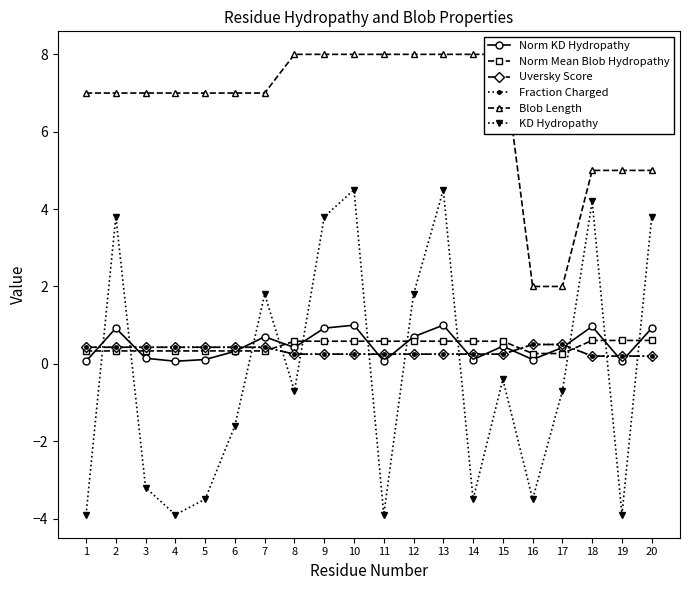

What is the value of the KD Hydropathy point at the 13th from the left?

4.5